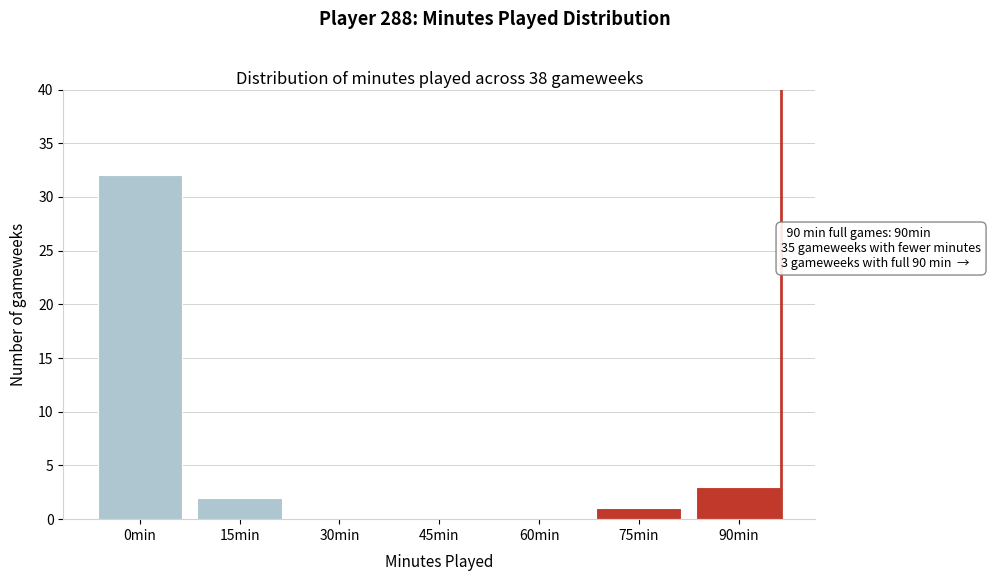

Reading left to right, extract all data points from this chart.

0min=32	15min=2	30min=0	45min=0	60min=0	75min=1	90min=3